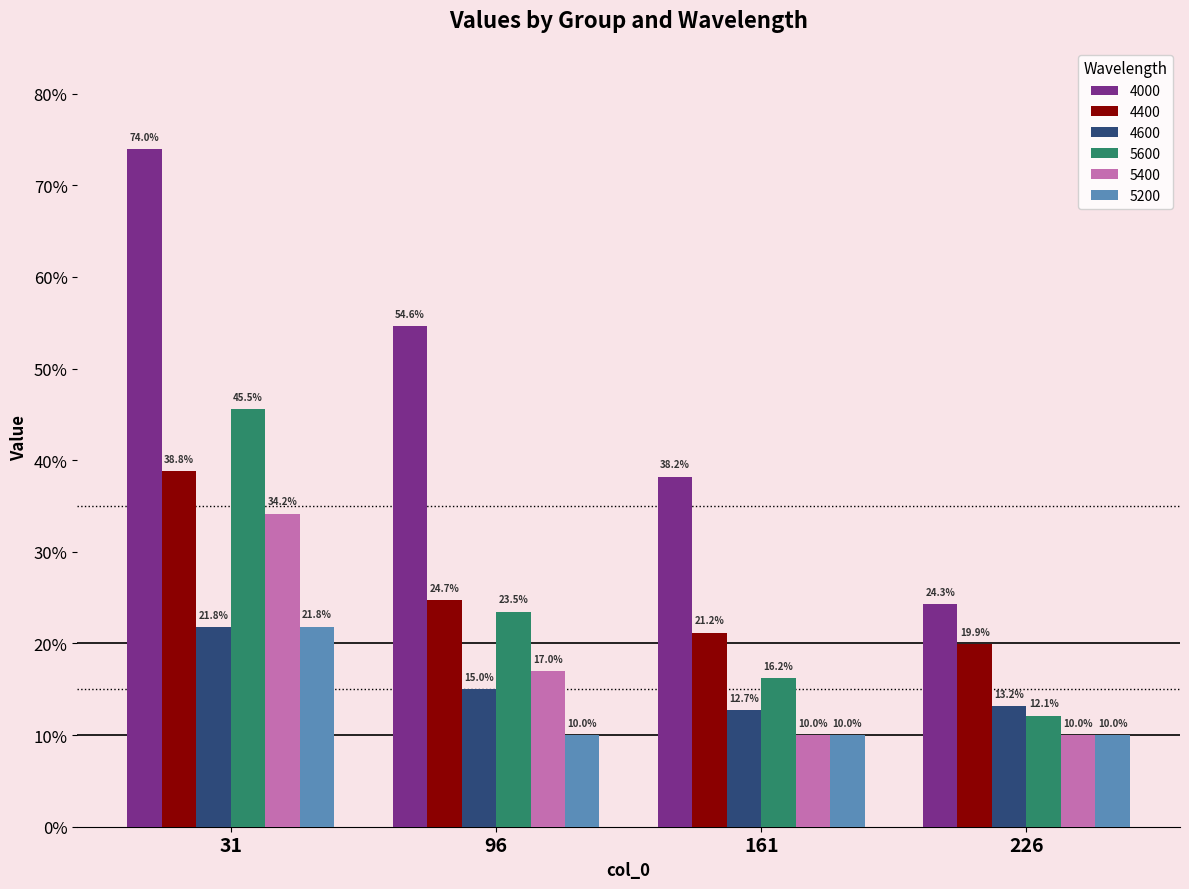

The 4400 series shows 0.2 at 161. True or false?

True